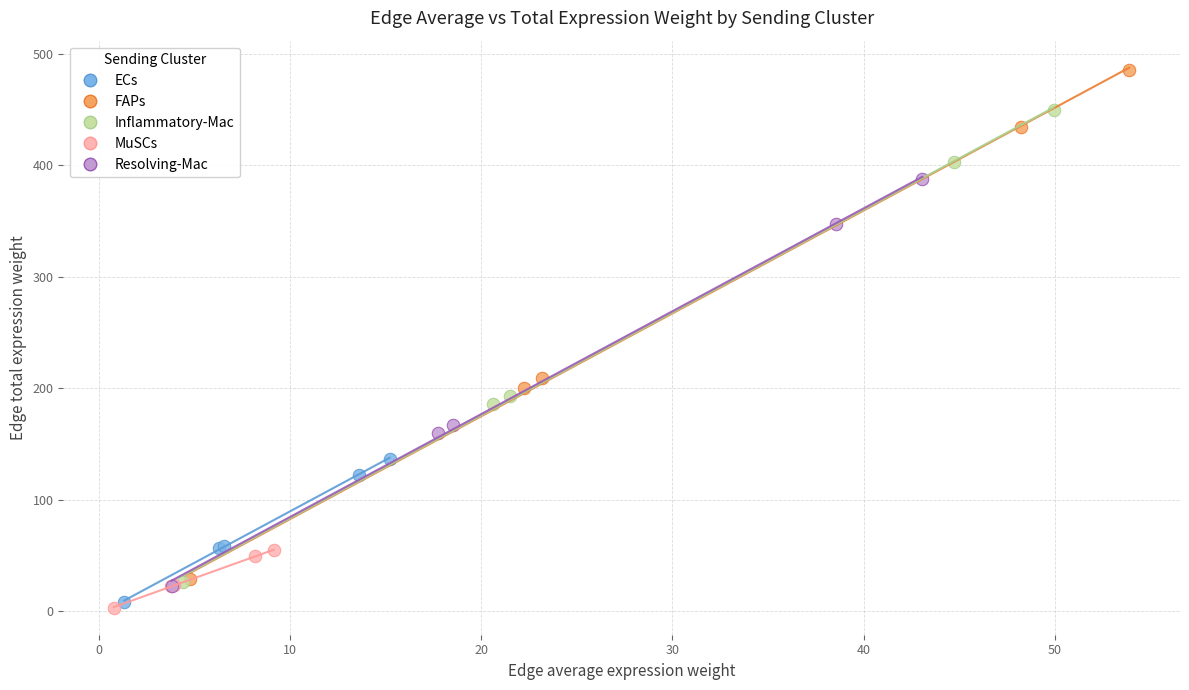

Which series reaches the maximum Y coordinate?

FAPs